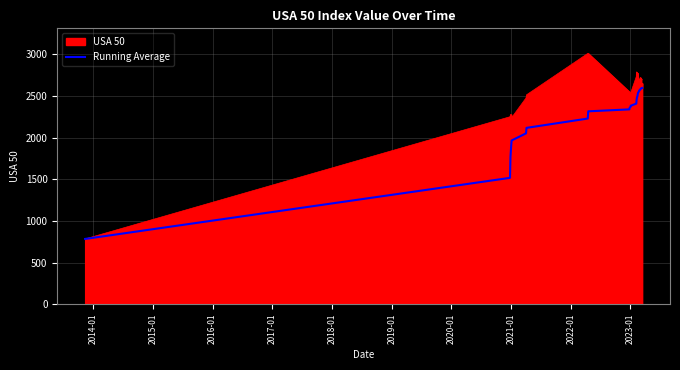

What is the maximum value shown in the chart?

3009.8